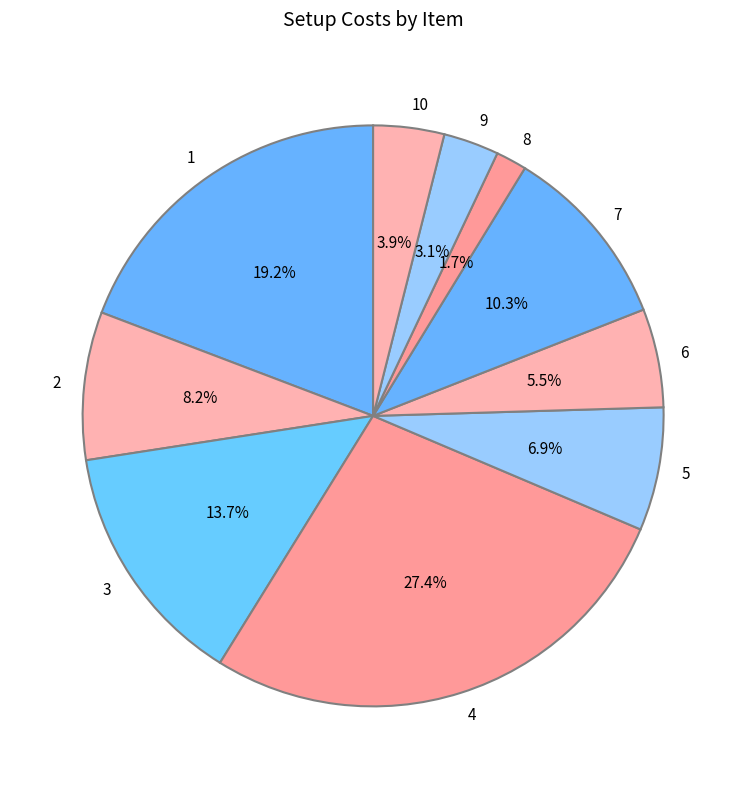

To the nearest percent, what is the combined percentage of 7 and 6?

16%